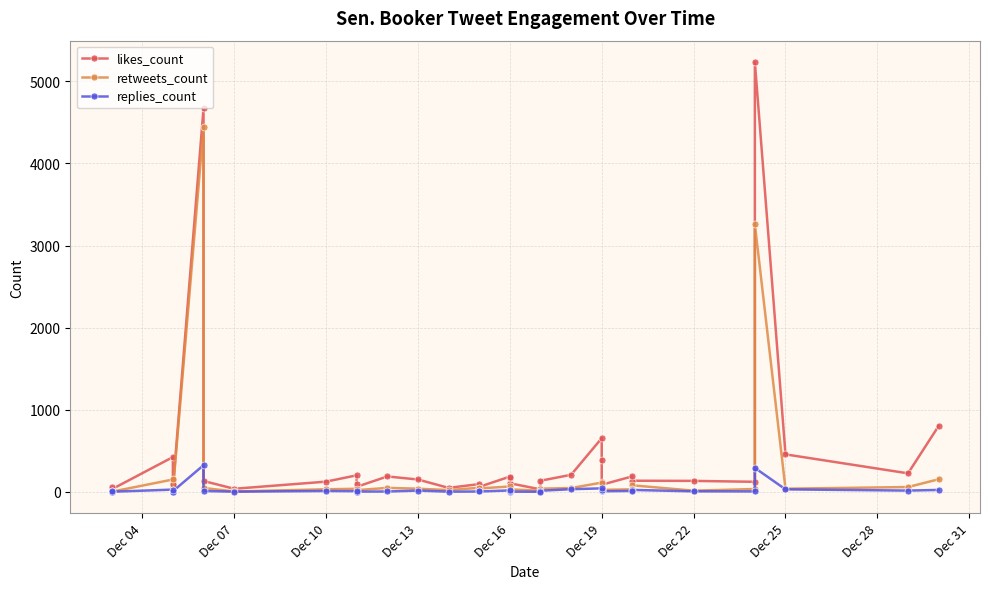

The likes_count series shows 172 at Dec 16. True or false?

True